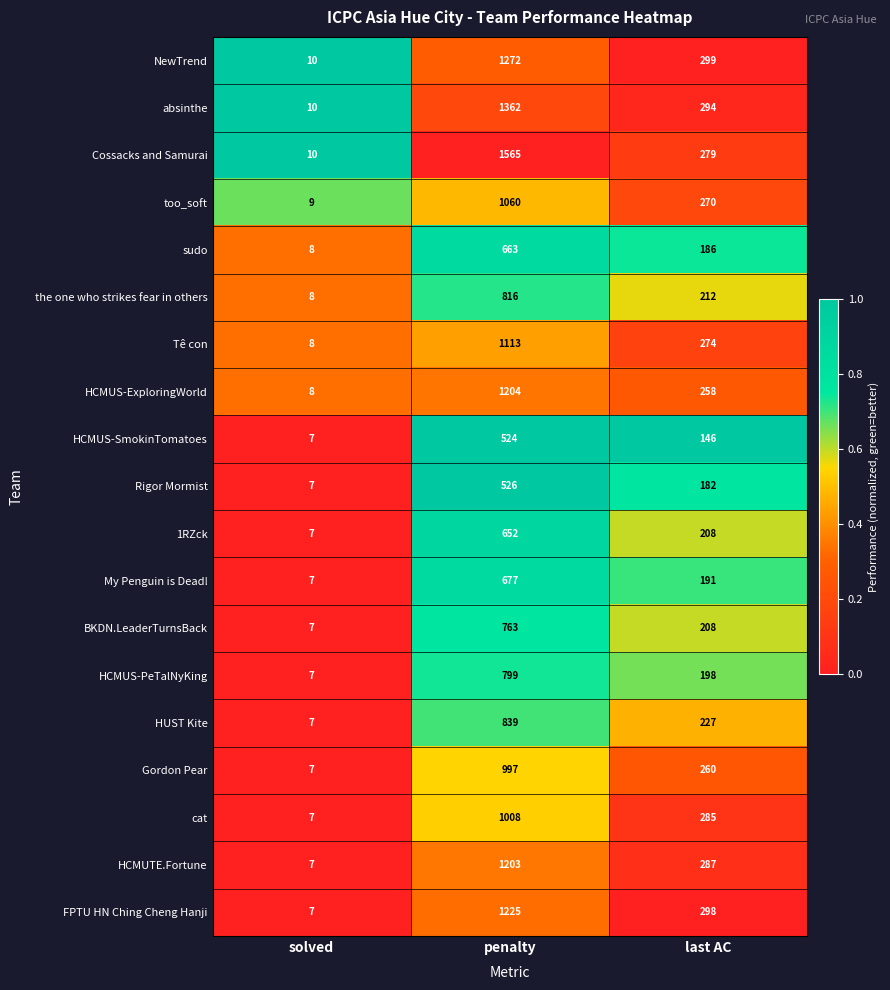

Which series has the largest range (max minus min)?

Cossacks and Samurai